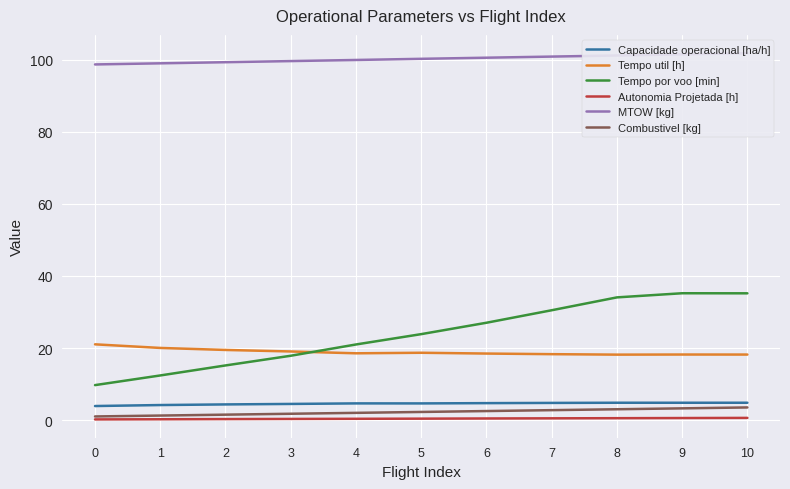

What is the total value across all series at 1?

137.1